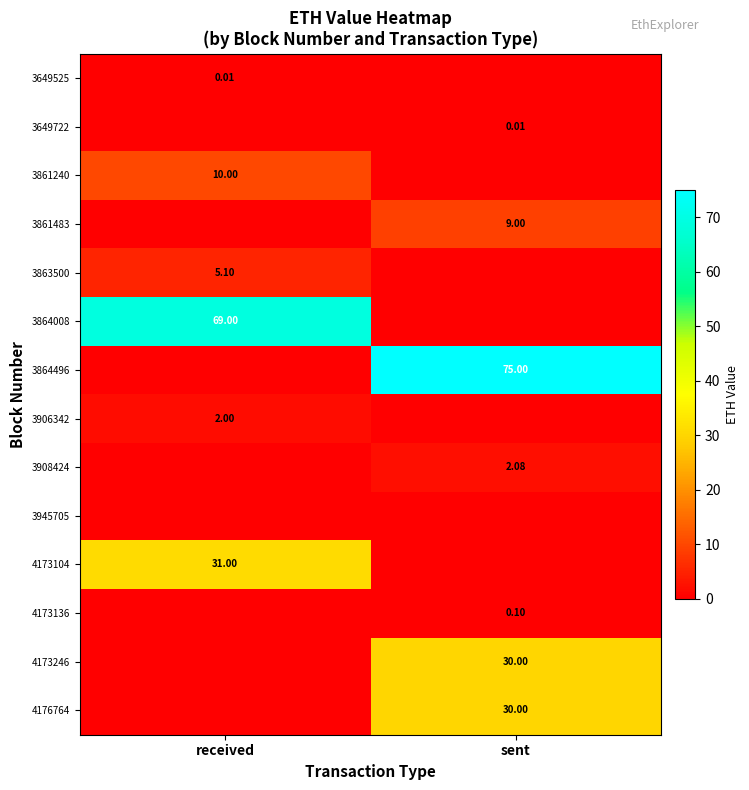

Read the 3863500 value at received.

5.1